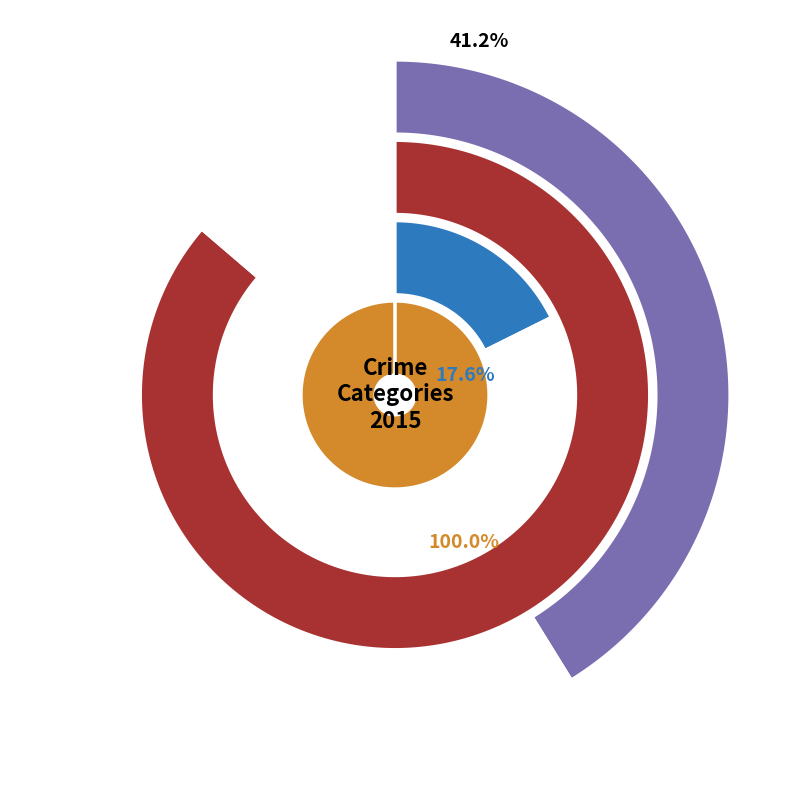

What is the ratio of the value at Aggravated Battery to the value at Aggravated Assault?

2.1